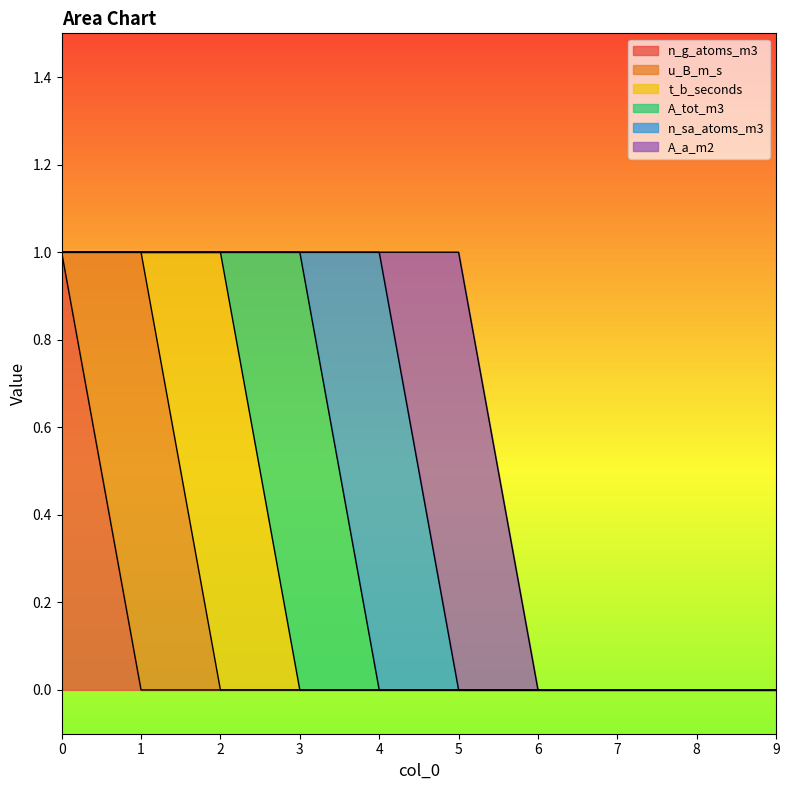

At how many categories does at least one series exceed 0?

6